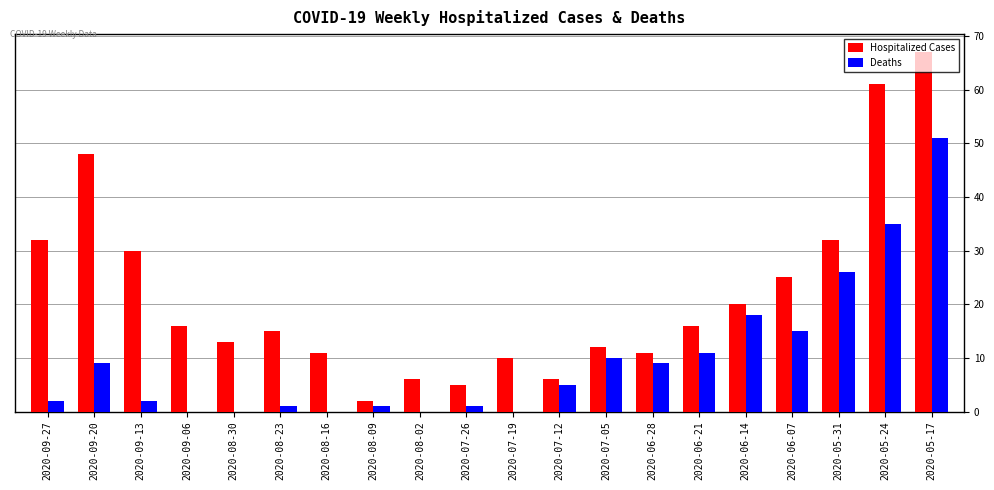

How many categories are shown in the chart?

20